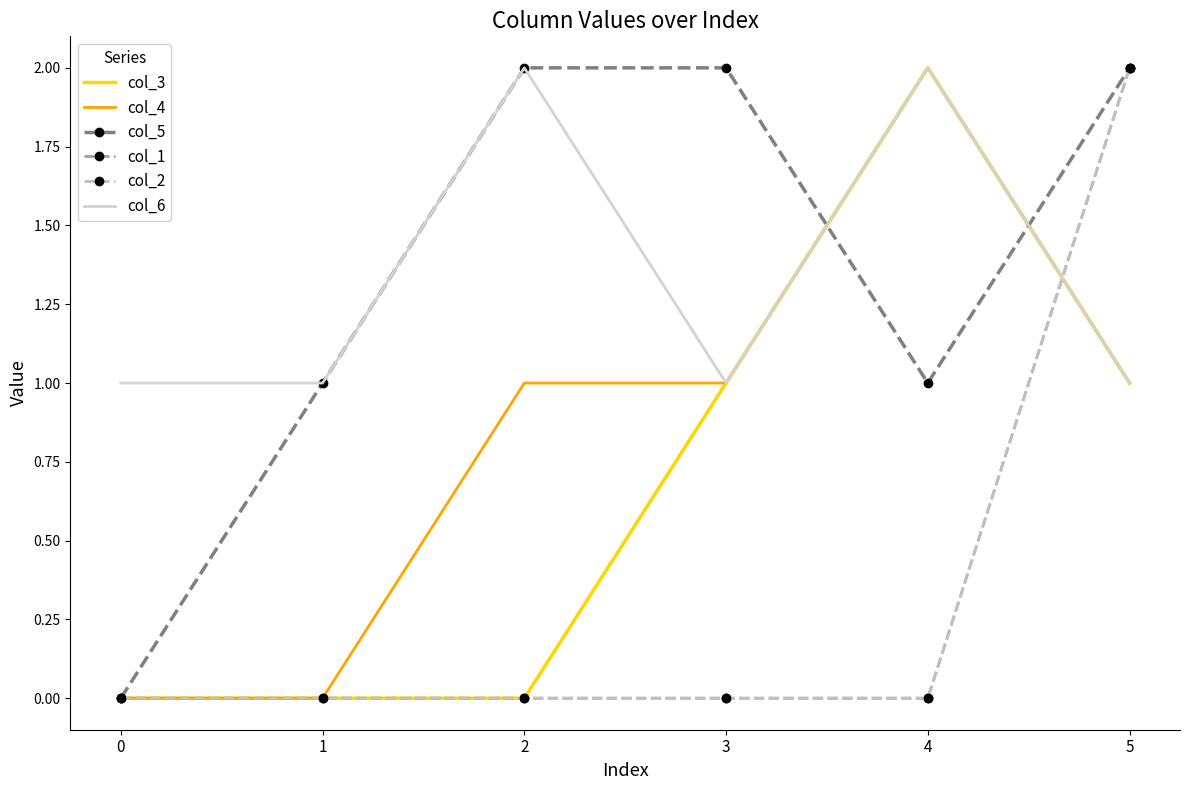

What is the maximum value shown in the chart?

2